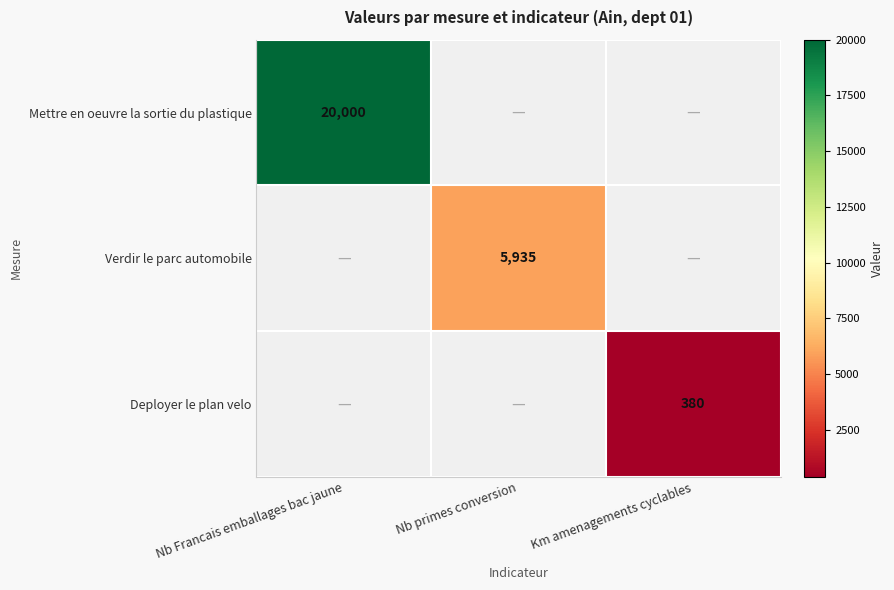

True or false: Deployer le plan velo has a value of 380 at Km amenagements cyclables.

True